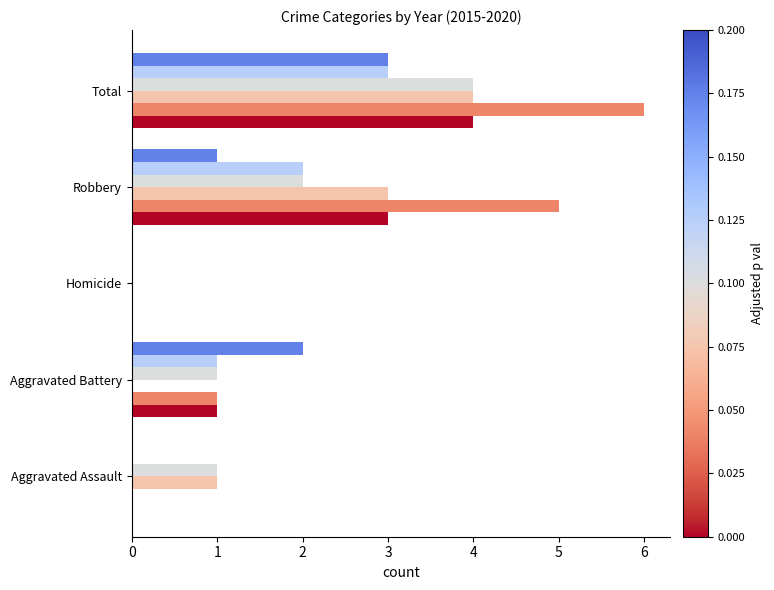

What is the total value across all series at Robbery?

16